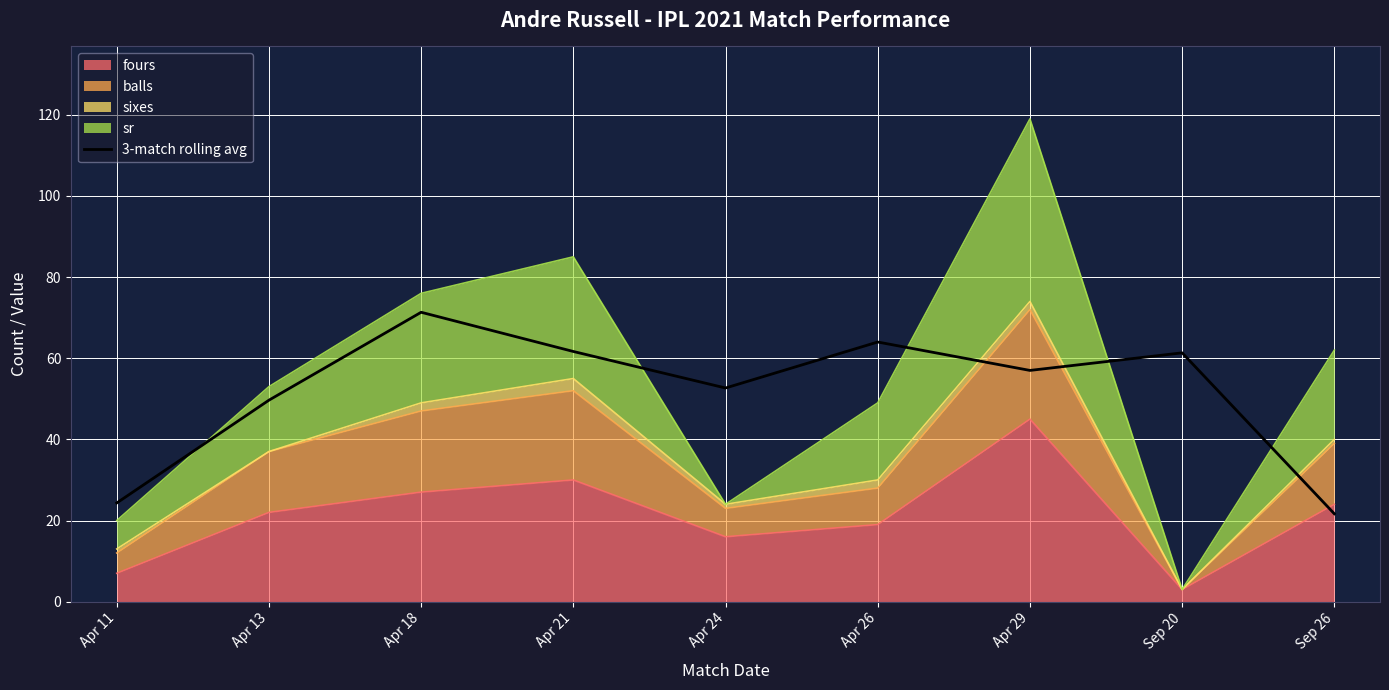

Reading left to right, extract all data points from this chart.

24.3	49.7	71.3	61.7	52.7	64.0	57.0	61.3	21.7